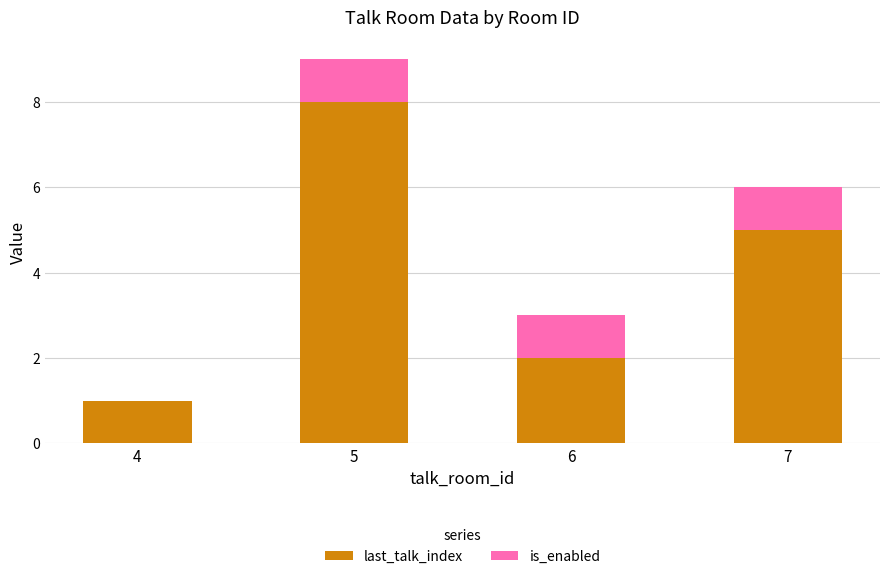

Reading left to right, transcribe the values for last_talk_index.

4=1	5=8	6=2	7=5